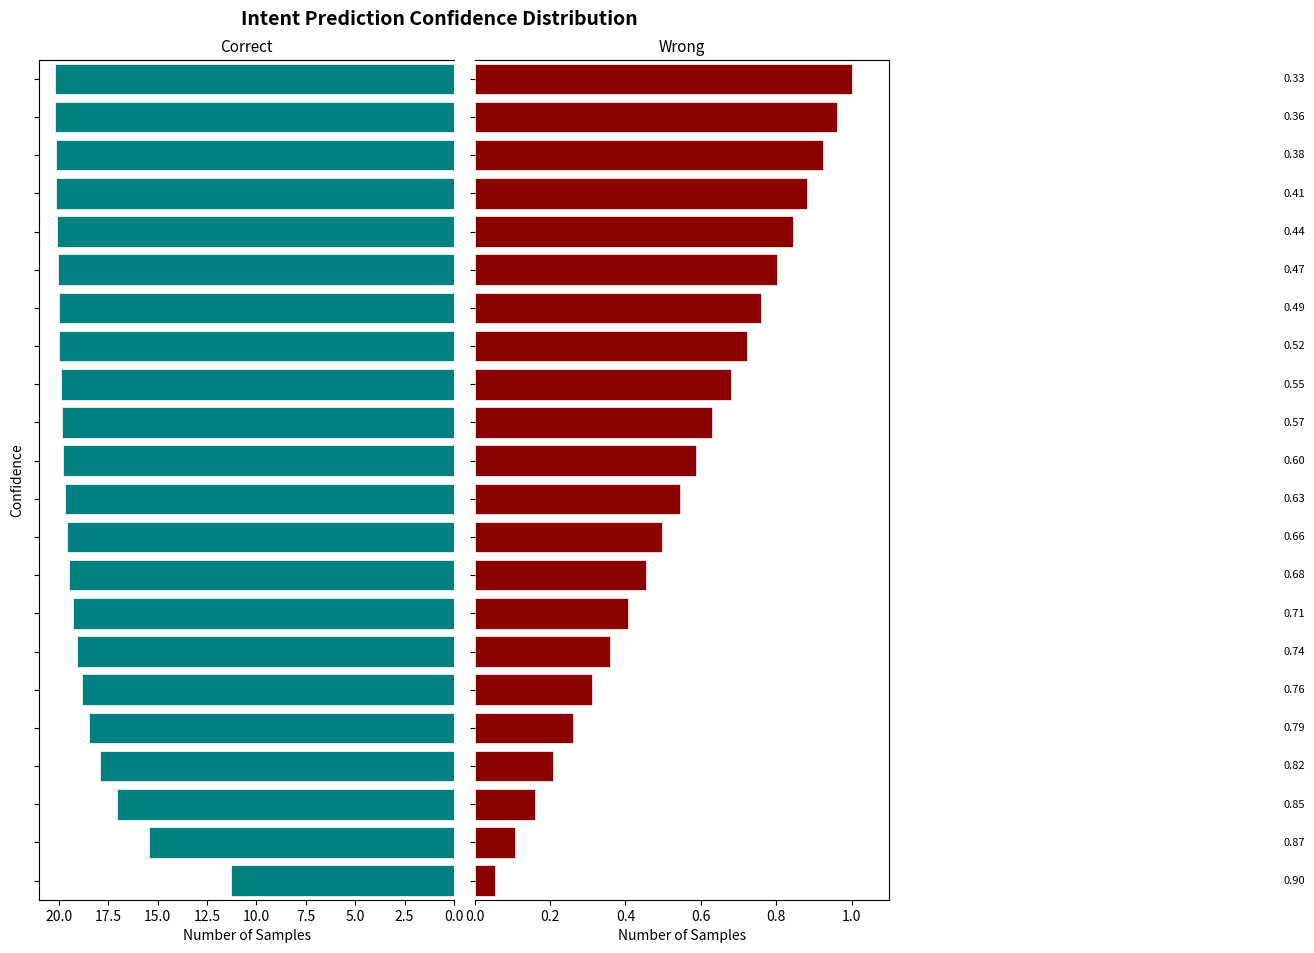

Is it true that Capacidade operacional [ha/h] equals 12.7 at 14?

False